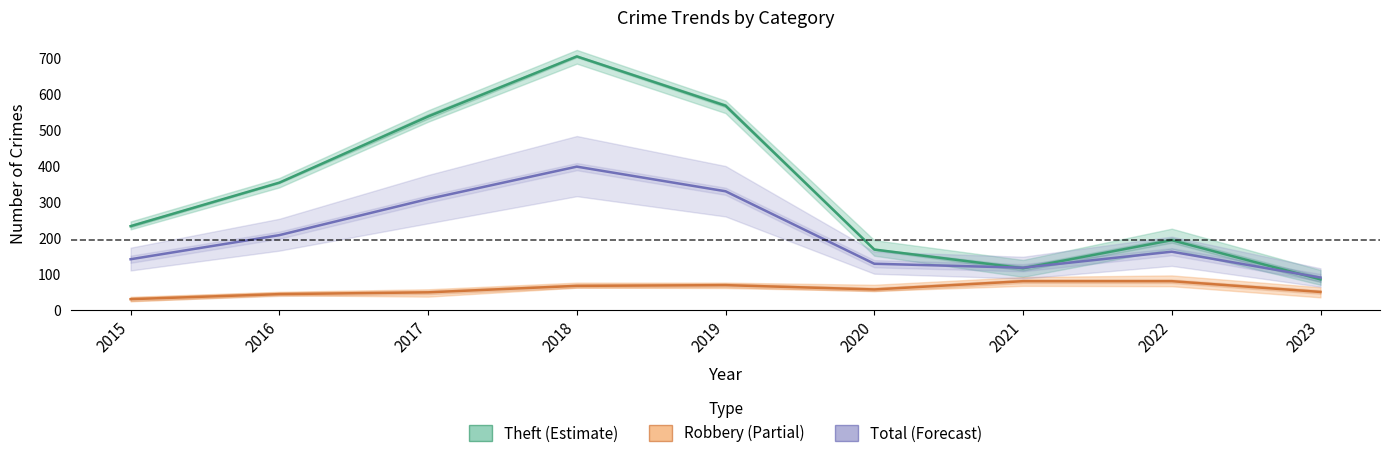

True or false: Theft (Estimate) has a value of 116.0 at 2021.

True